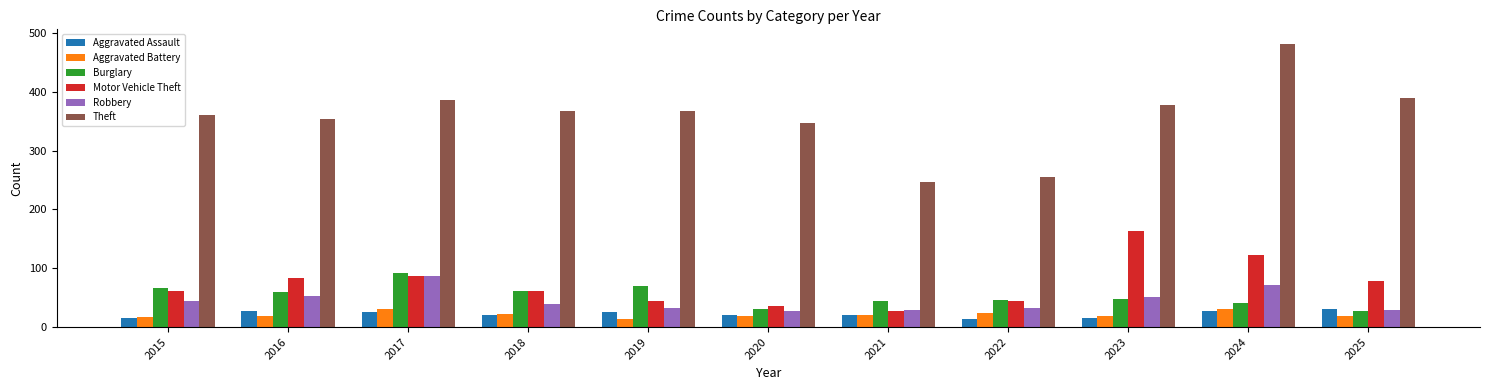

True or false: Robbery has a value of 57 at 2022.

False